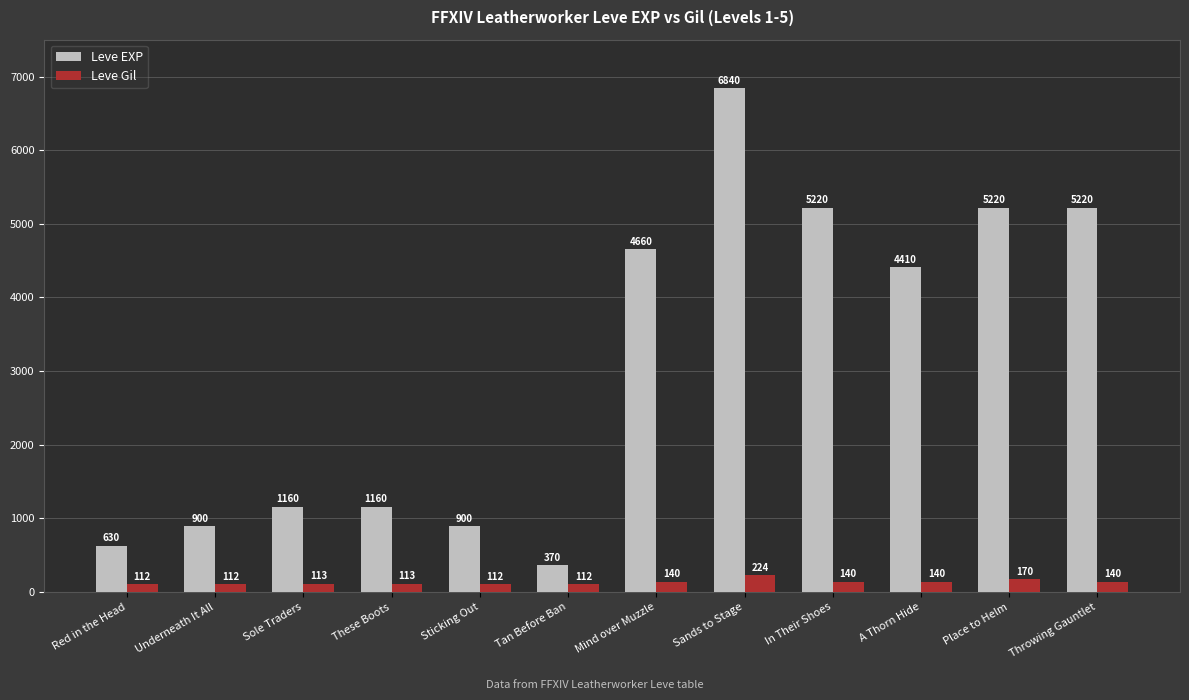

What is the difference between the second highest and minimum values in the Leve Gil series?

58